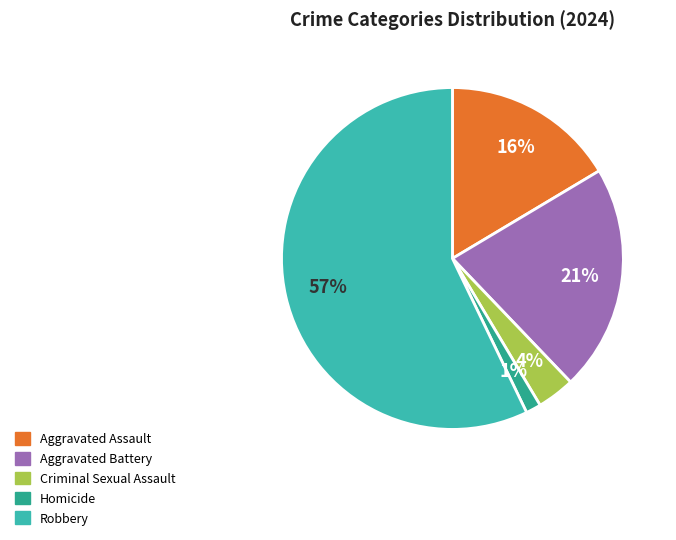

Which slice is the smallest?

Homicide